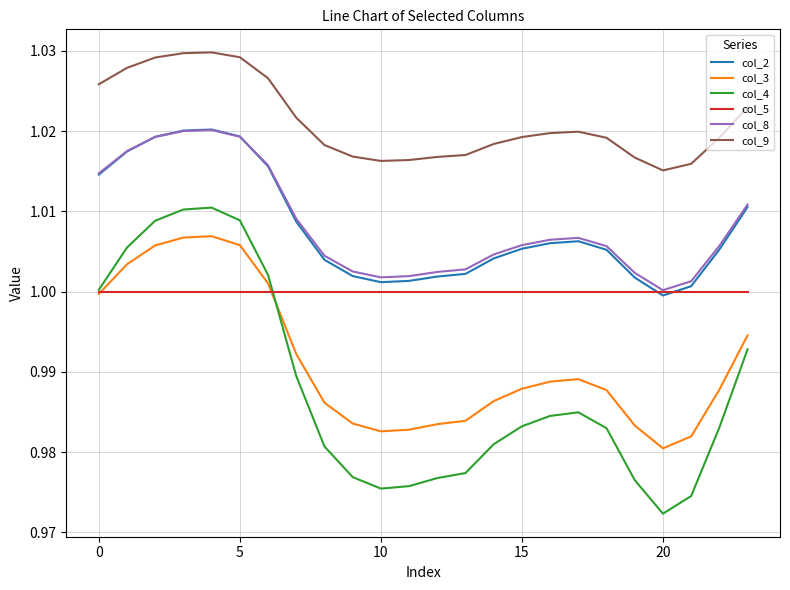

Which series has the widest spread of values?

col_4